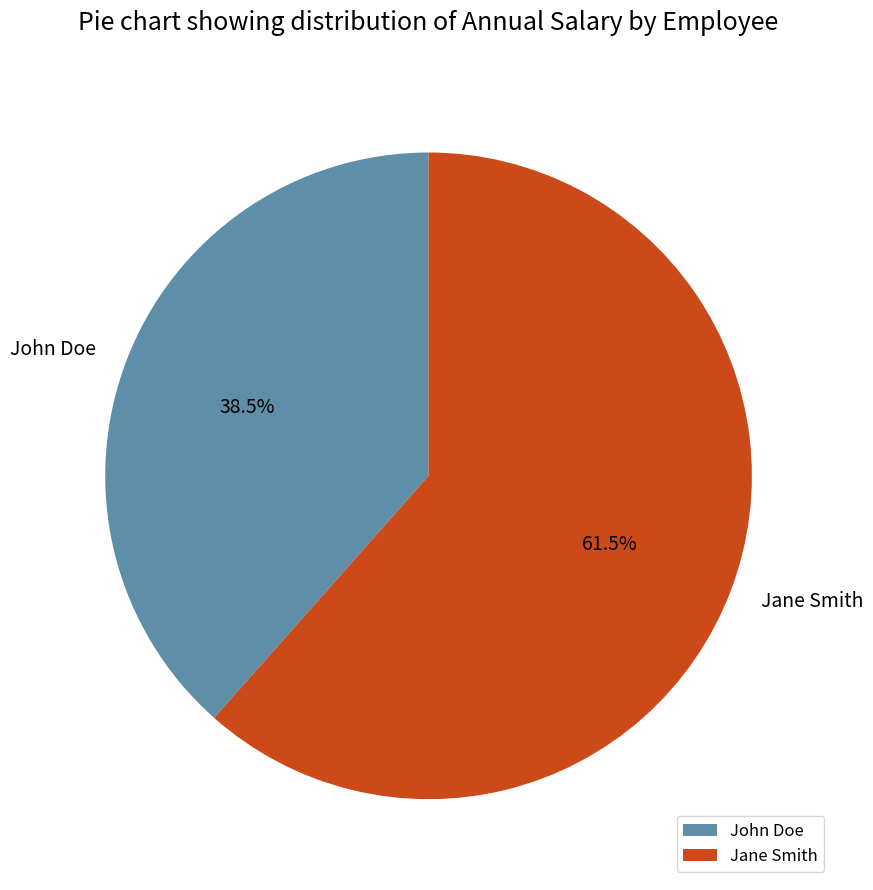

What is the majority slice?

Jane Smith